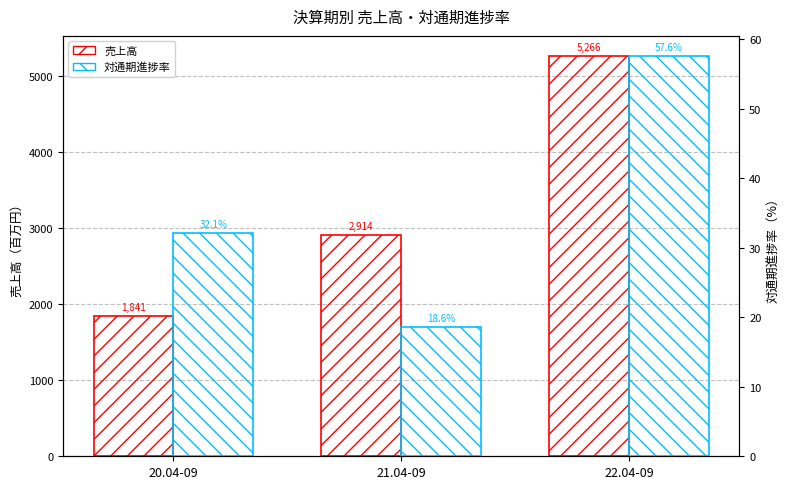

What is the label of the 2nd bar from the left?

21.04-09